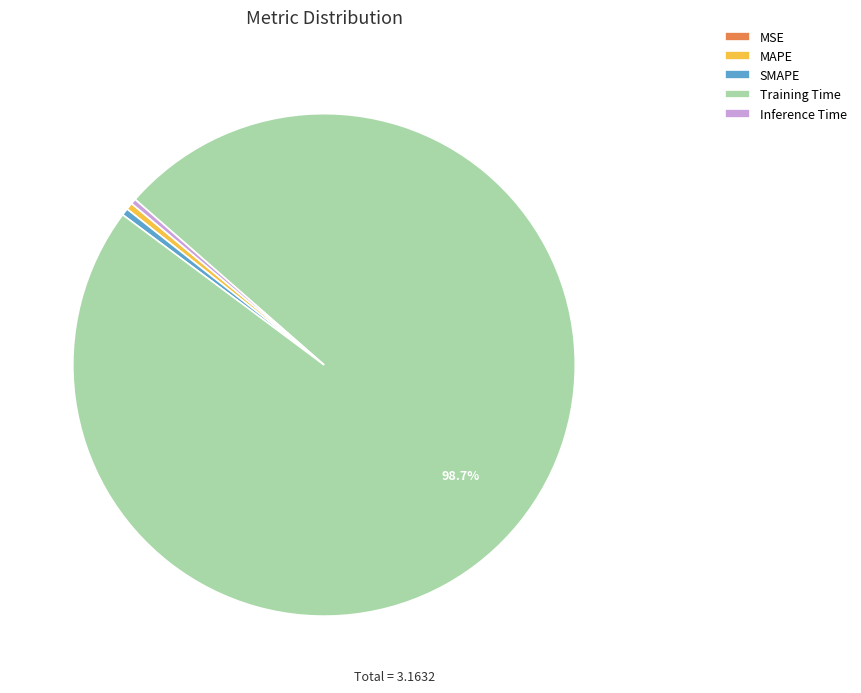

Is the sum of MAPE and Training Time greater than half?

Yes